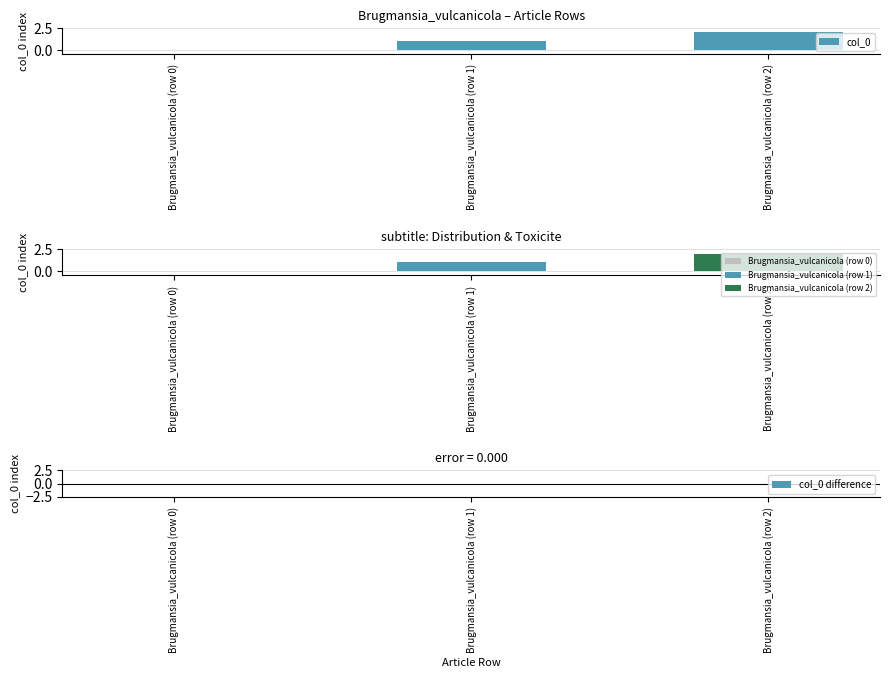

Rank the series by their maximum value, from lowest to highest.

col_0 difference, col_0